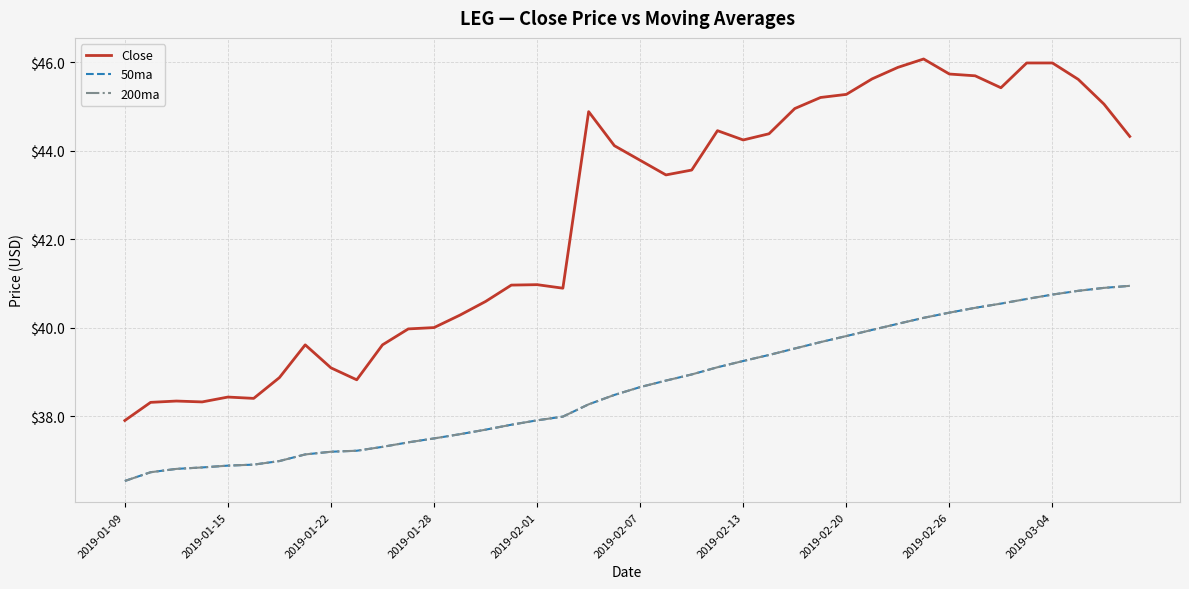

At which category does the chart reach its minimum across all series?

2019-01-09